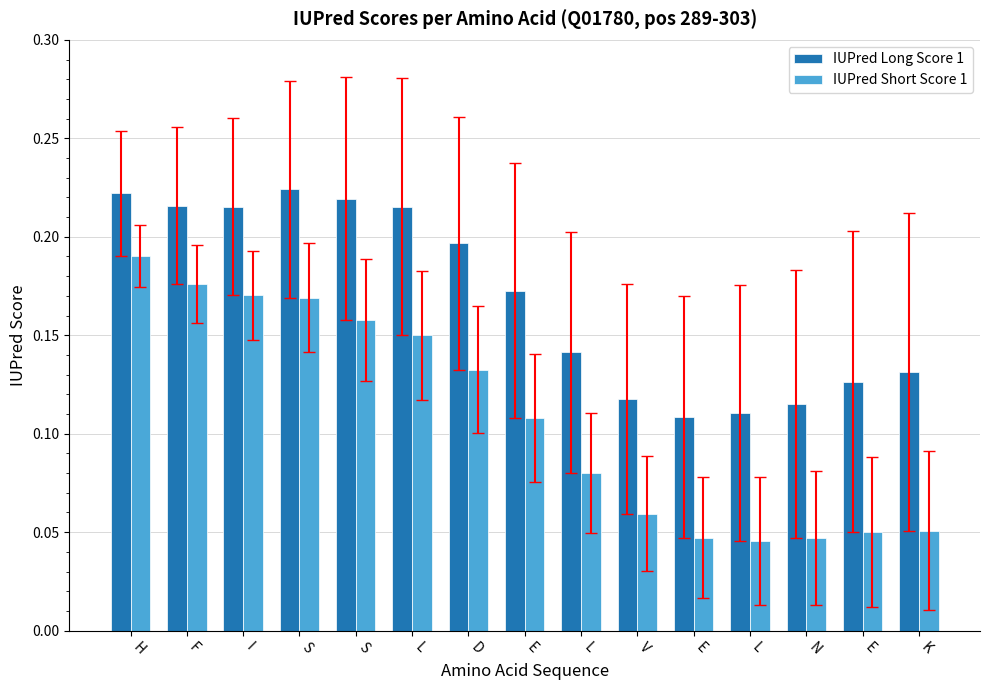

How many bars are there in total?

30